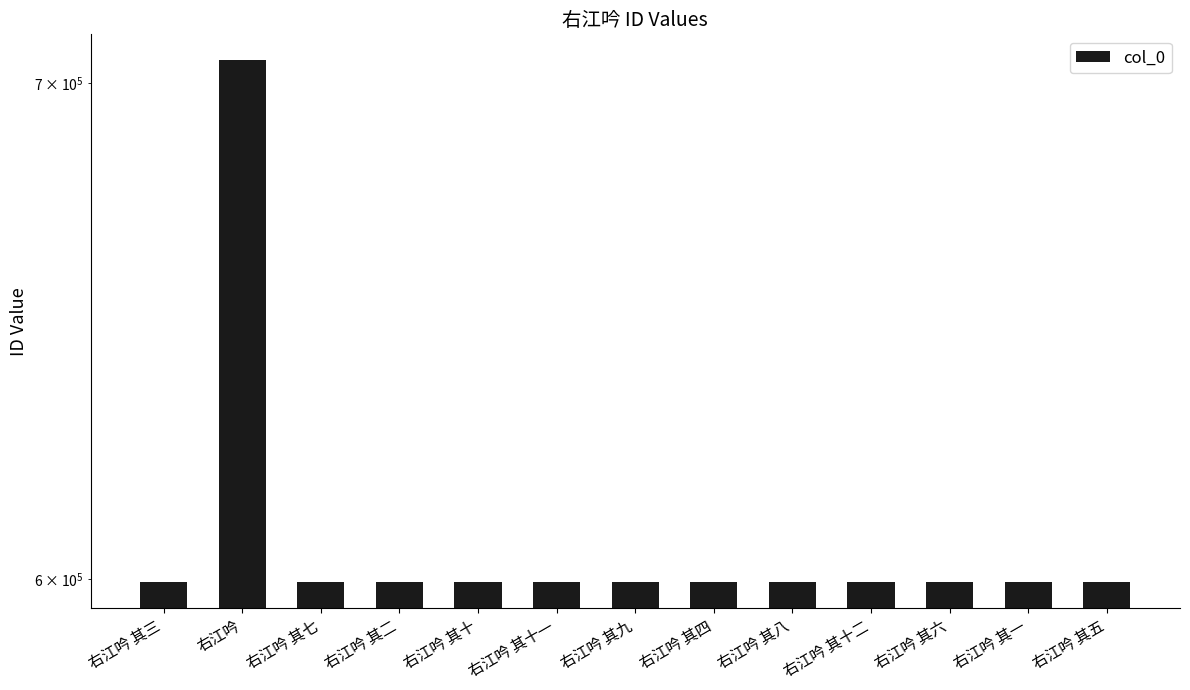

The chart shows a value of 599508 at 右江吟 其一. True or false?

True